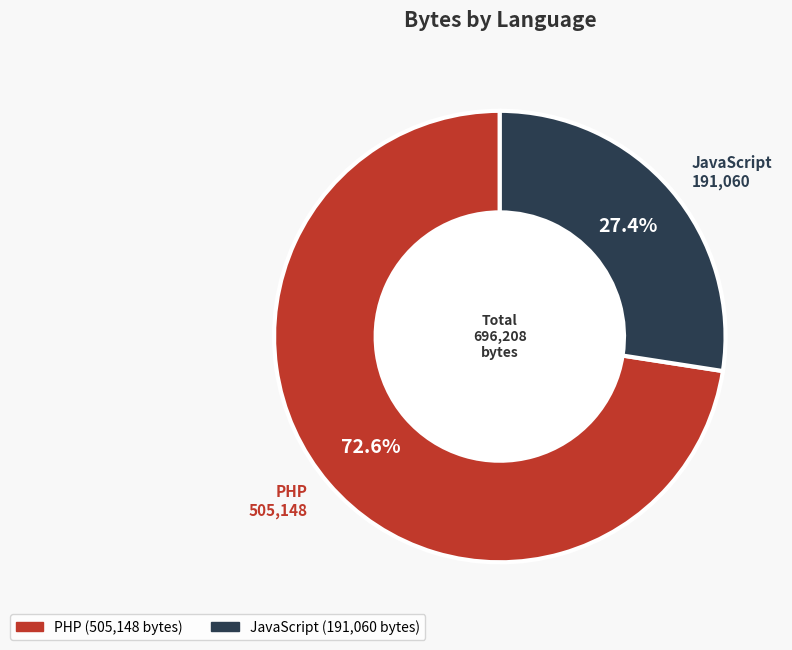

Which has a higher value, JavaScript or PHP?

PHP